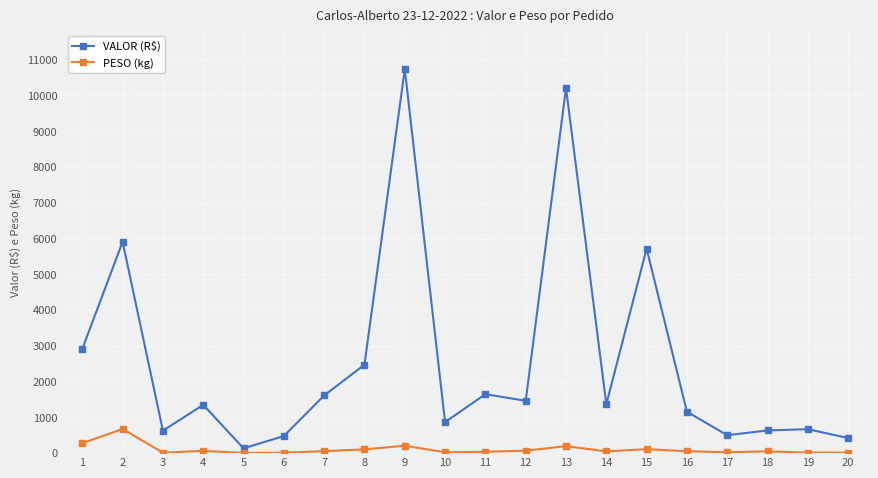

Which series has the widest spread of values?

VALOR (R$)